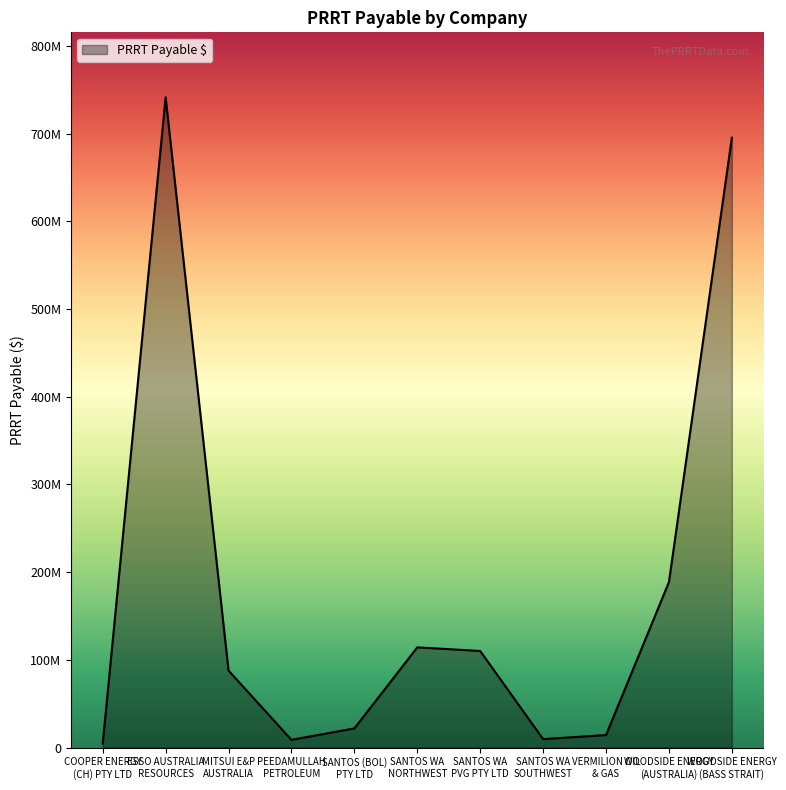

What is the change in value from SANTOS (BOL)
PTY LTD to SANTOS WA
PVG PTY LTD?

+88294571